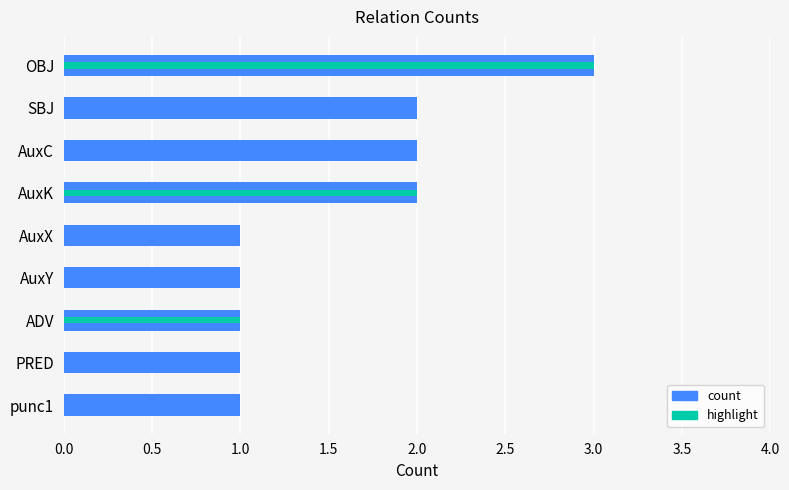

How many values are between 1 and 2?

8